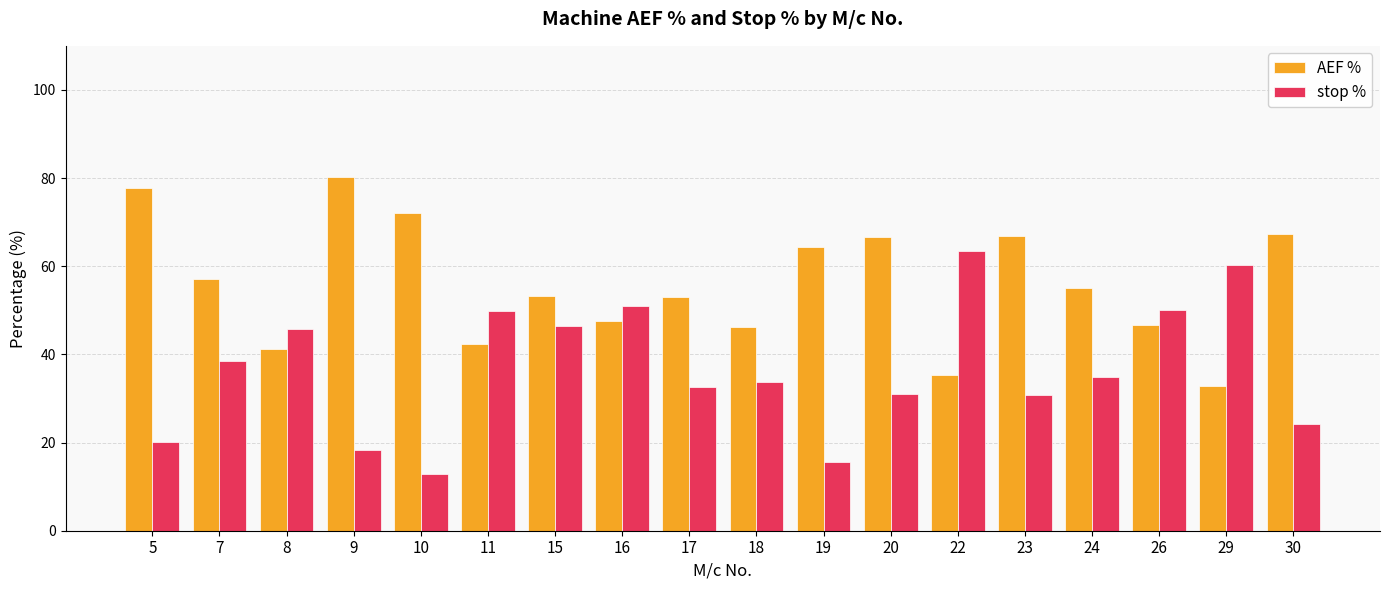

What is the difference between the maximum and minimum values in the AEF % series?

47.5